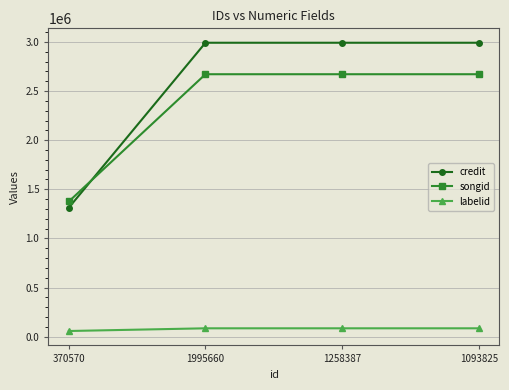

Reading left to right, what are all the values shown in this chart?

credit: 1313476	2991085	2991085	2991085
songid: 1376408	2670829	2670829	2670829
labelid: 58760	86238	86238	86238